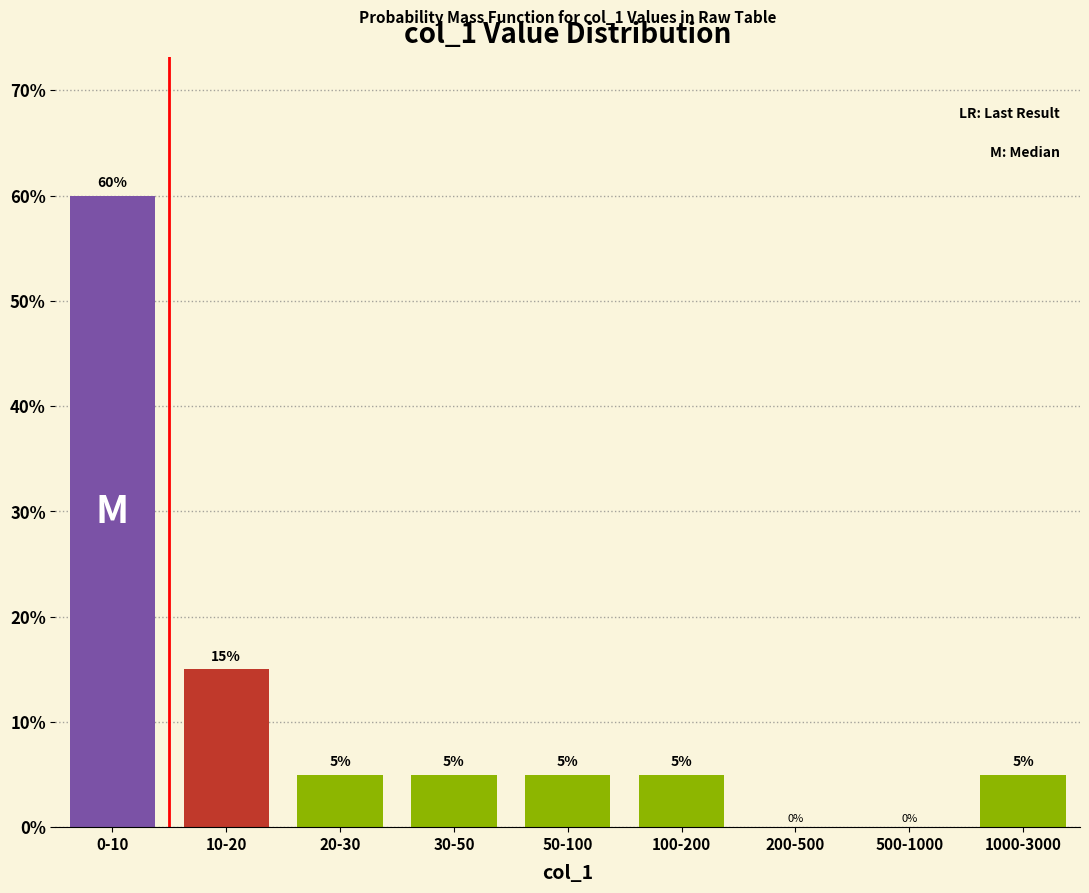

Reading left to right, extract all data points from this chart.

0-10=60	10-20=15	20-30=5	30-50=5	50-100=5	100-200=5	200-500=0	500-1000=0	1000-3000=5